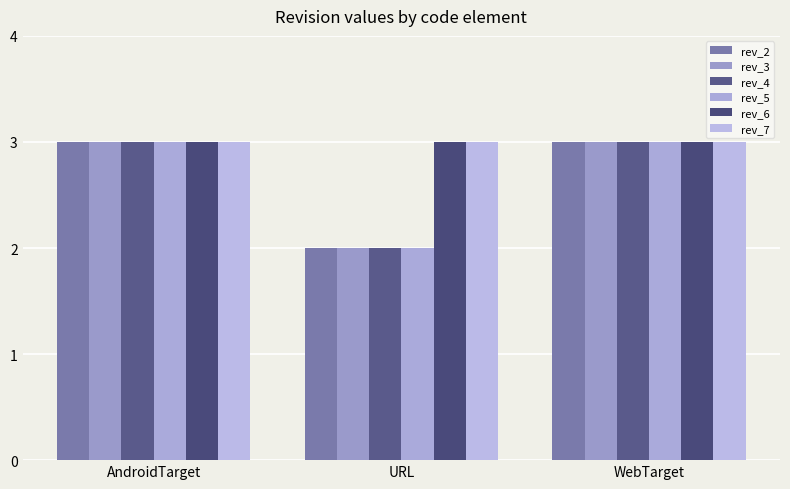

Which series has the largest total across all categories?

rev_6